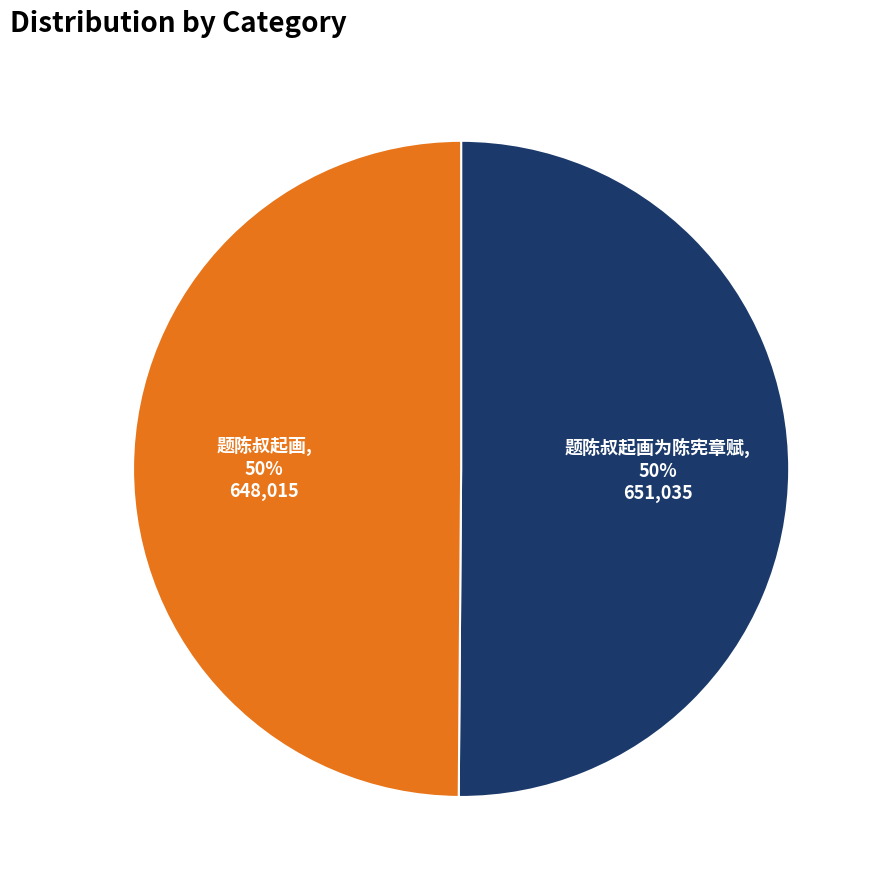

To the nearest percent, what is the average slice percentage?

50%